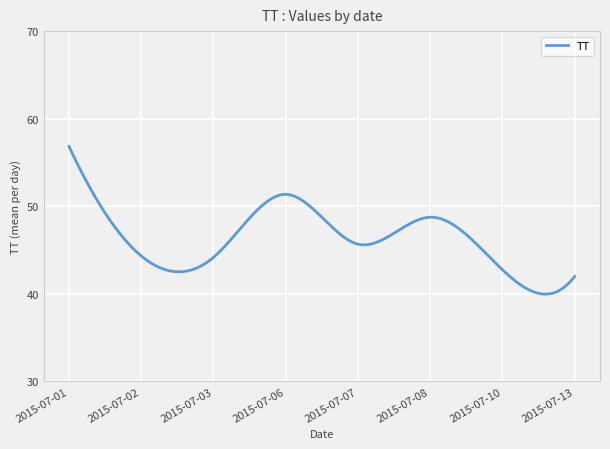

What is the sum of all values?

13892.1